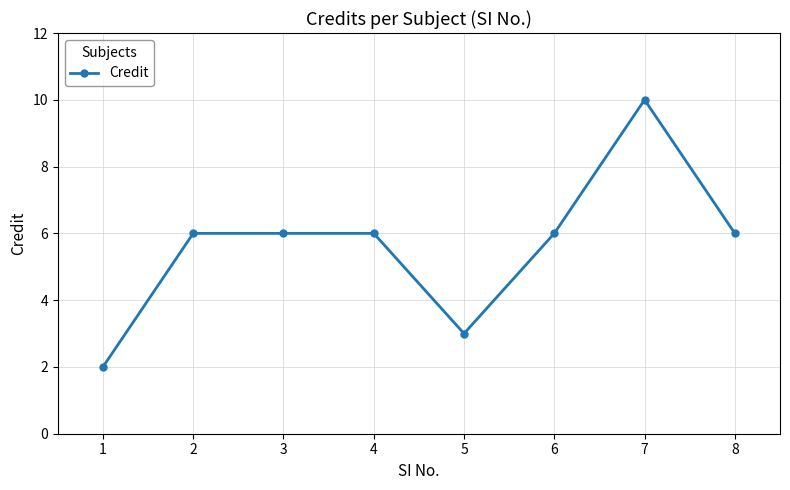

Reading left to right, what are all the values shown in this chart?

1=2	2=6	3=6	4=6	5=3	6=6	7=10	8=6